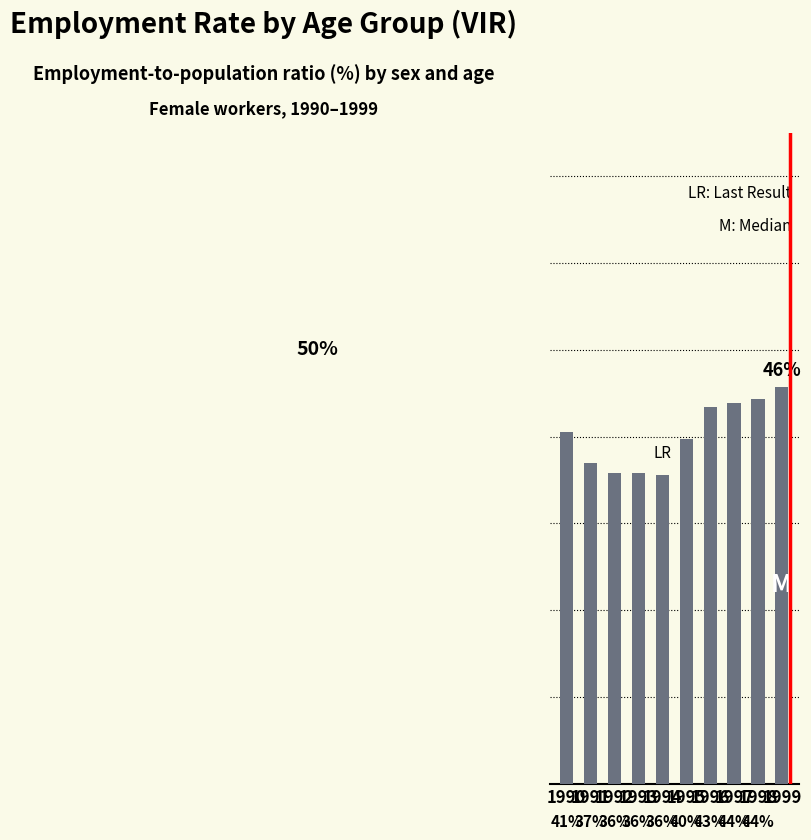

What is the approximate value at 1994?

35.6